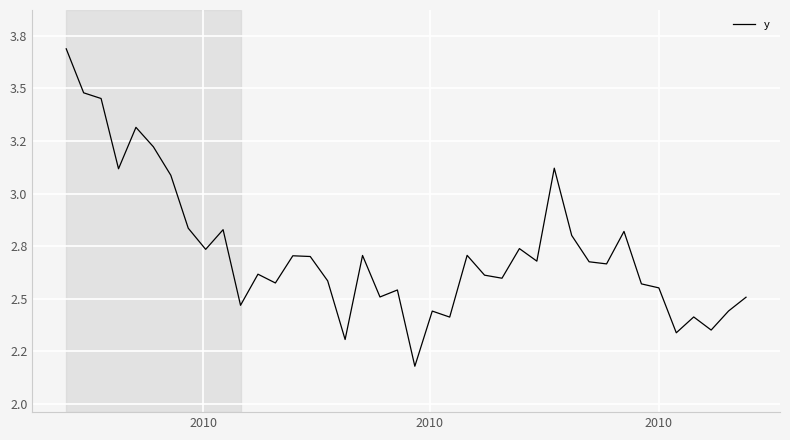

Does the chart have visible grid lines?

Yes